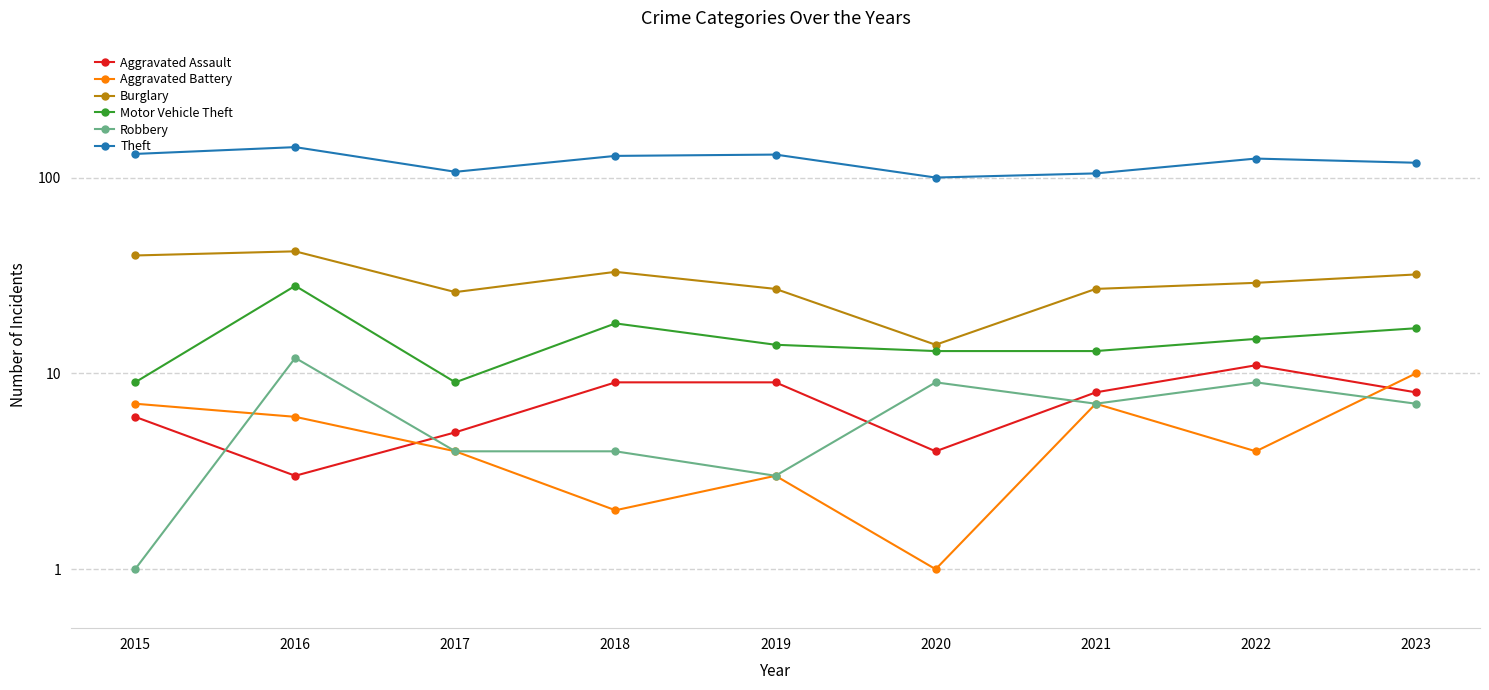

In Aggravated Battery, how many points are lower than both neighbors (excluding endpoints)?

3